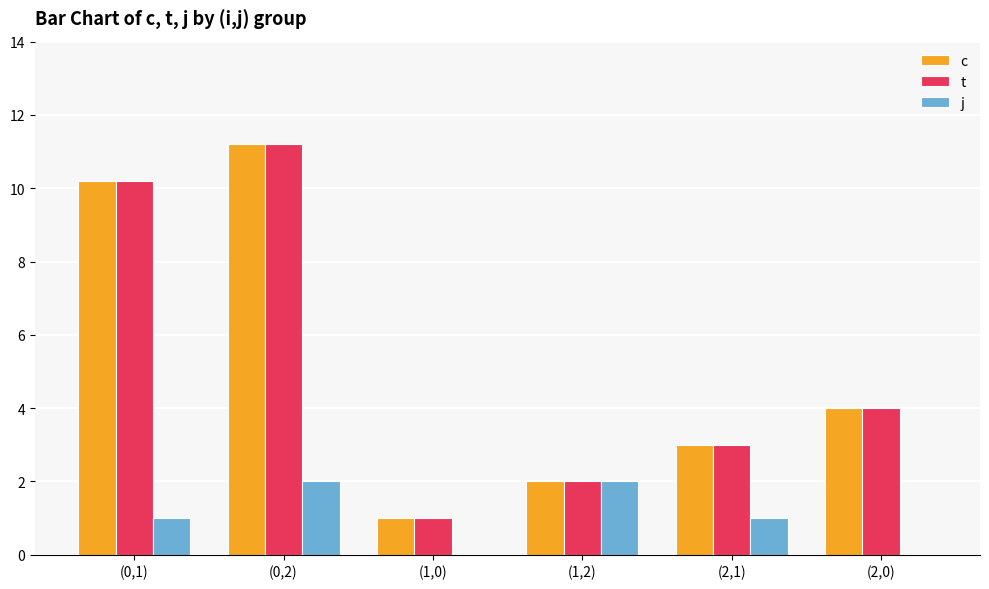

How many distinct data groups are displayed?

3